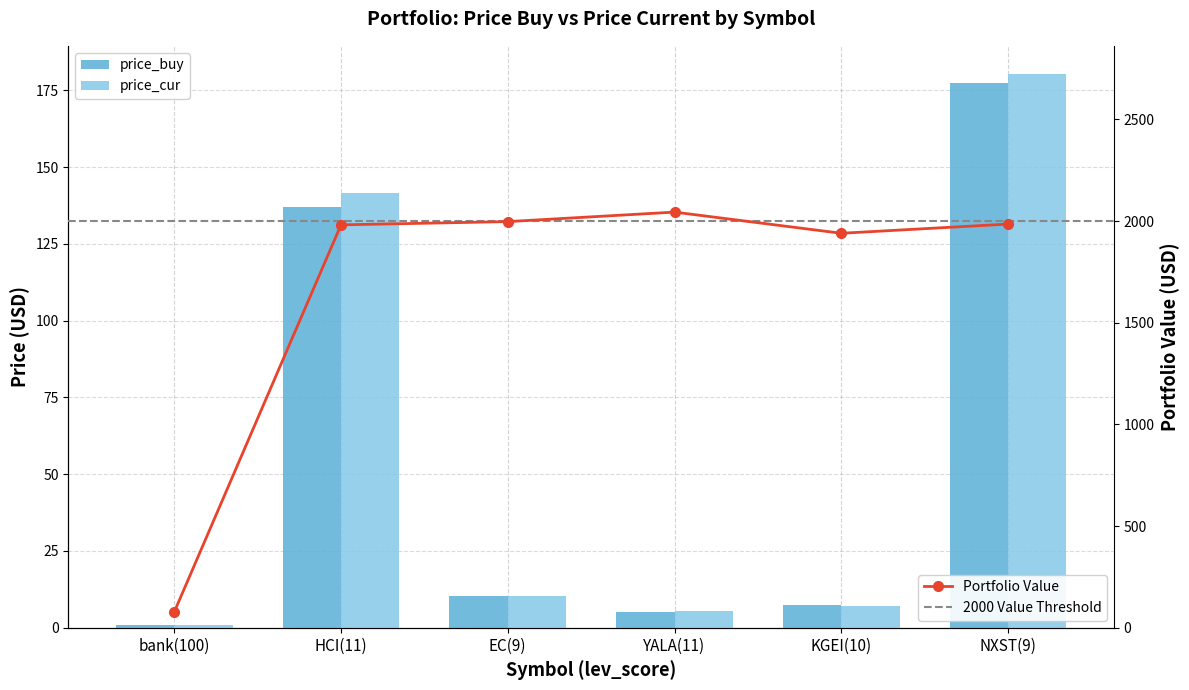

What is the lowest value of the price_cur series?

1.0